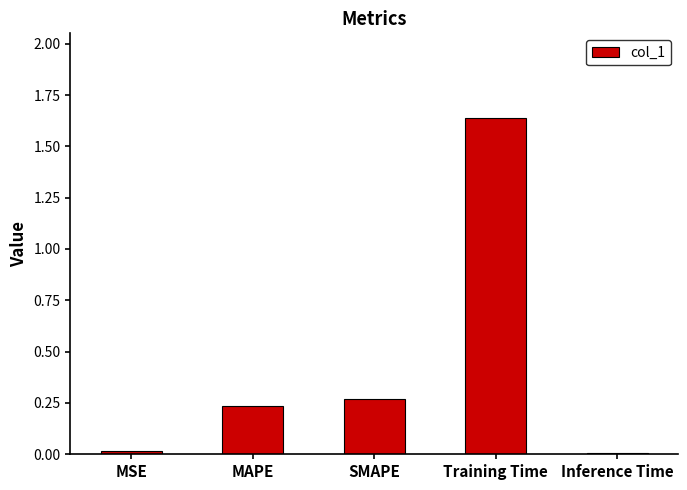

The value at MAPE is 0.1. True or false?

False